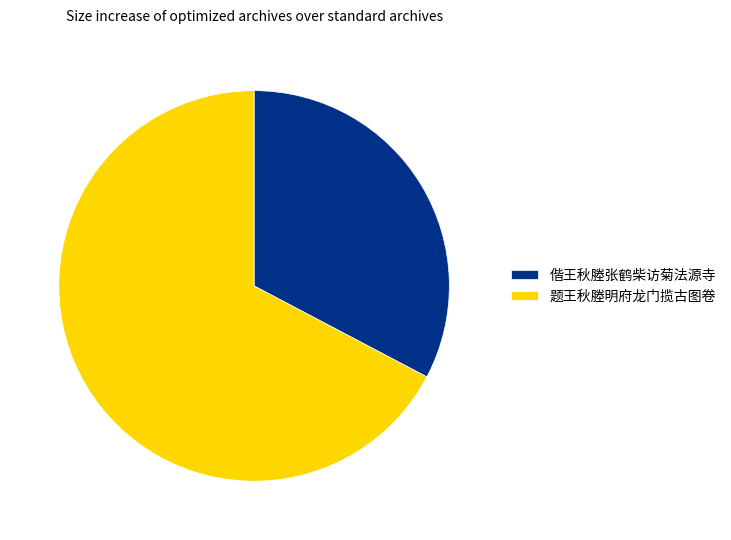

How many slices are in this pie chart?

2